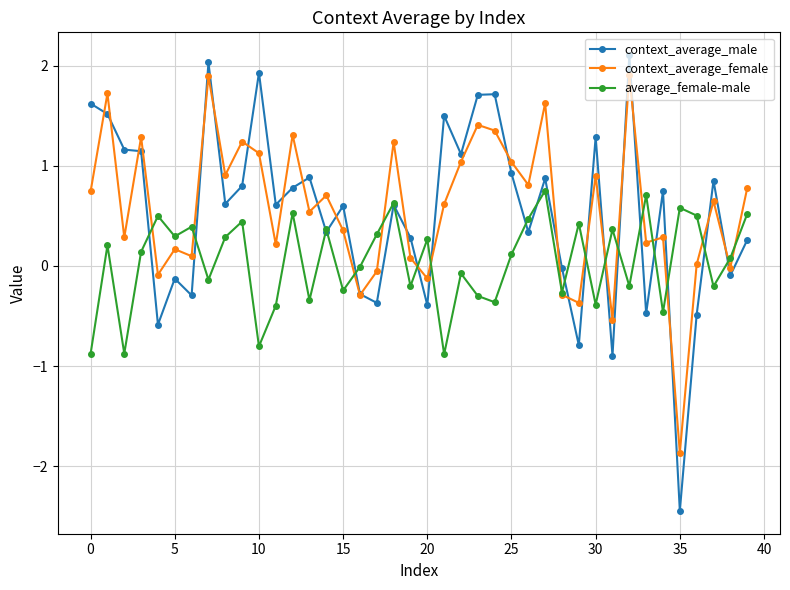

Which series has the widest spread of values?

context_average_male